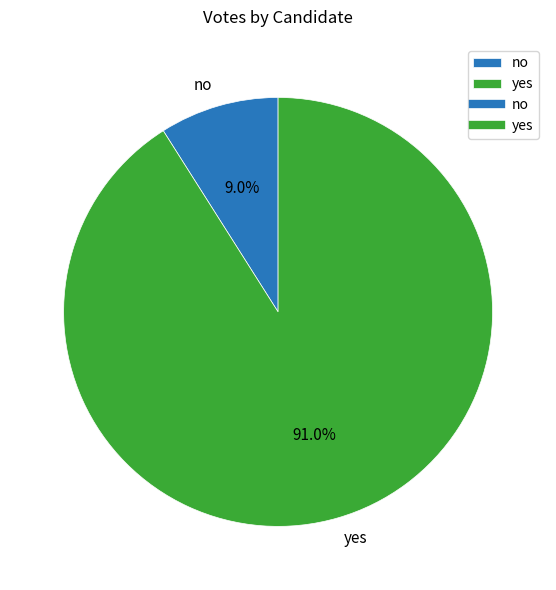

What percentage is the yes slice, to the nearest percent?

91%